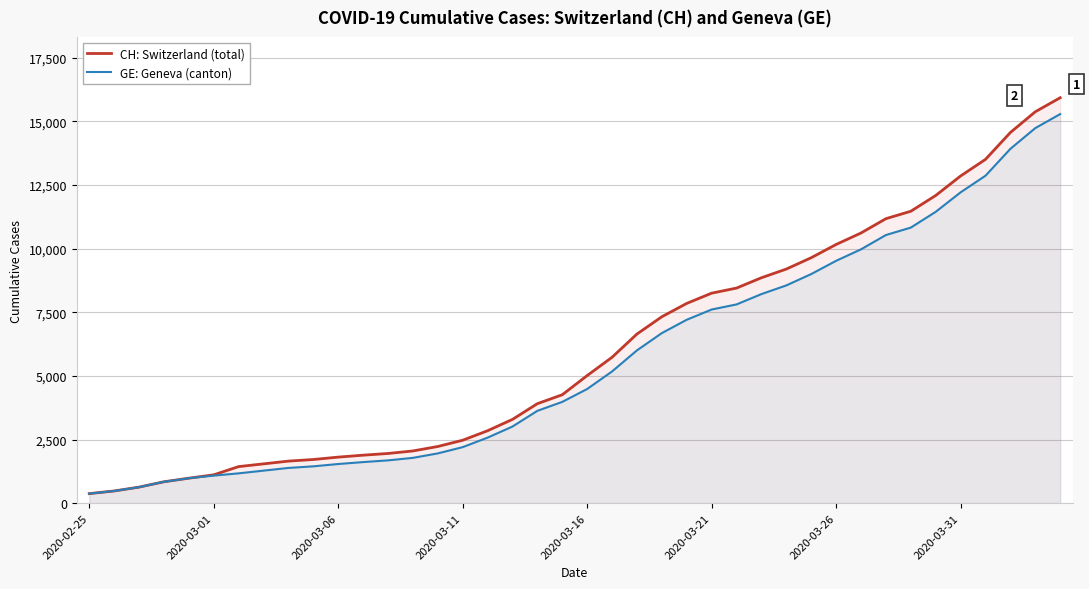

What is the total value across all series at 2020-03-01?

2196